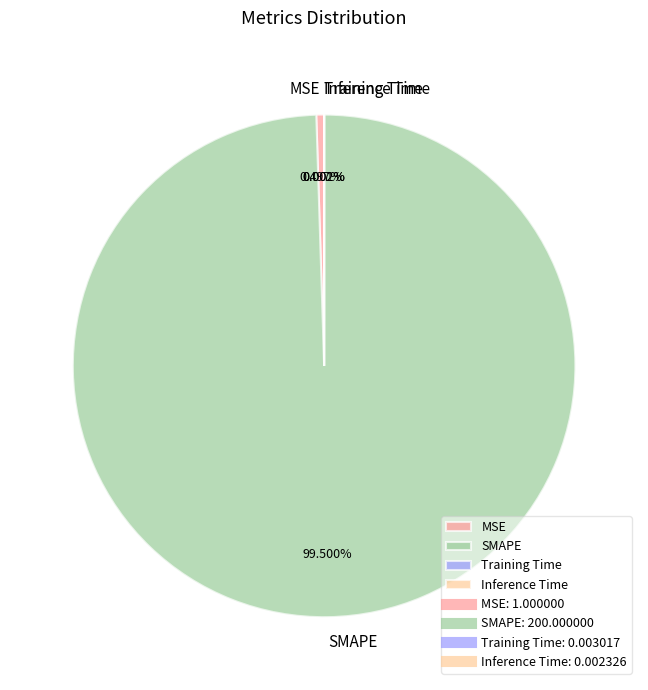

To the nearest percent, what is the difference between the largest and smallest slice percentages?

99%